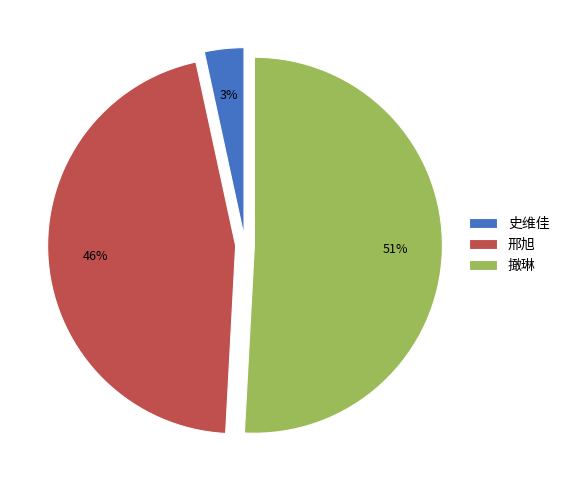

What is the majority slice?

撖琳